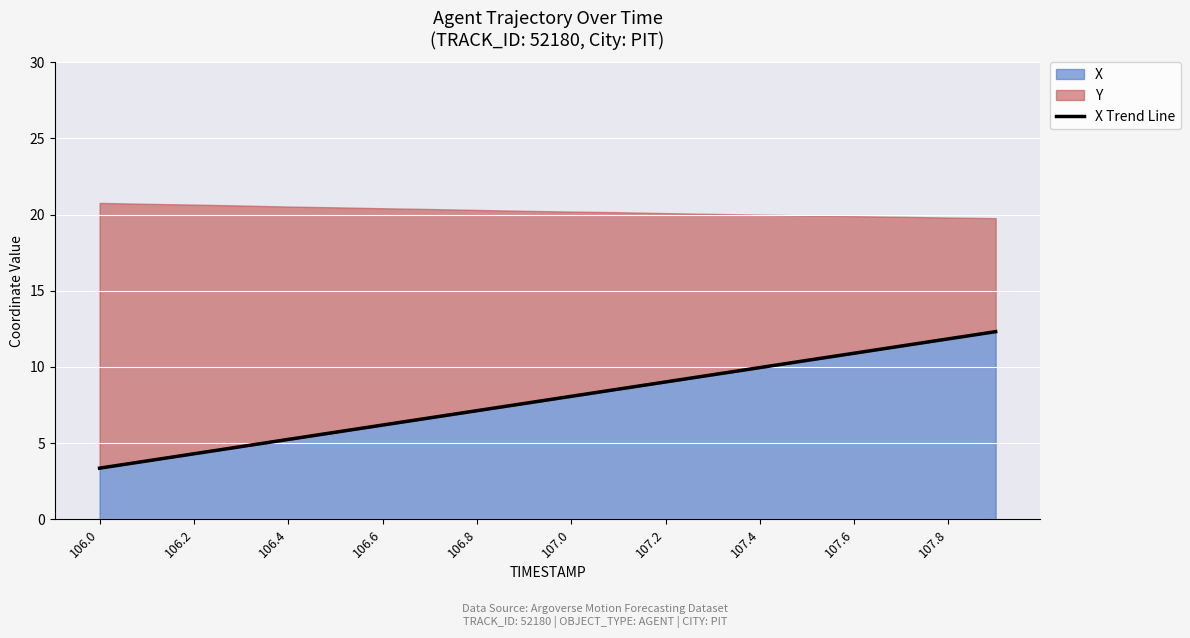

What is the highest value of the X Trend Line series?

12.3